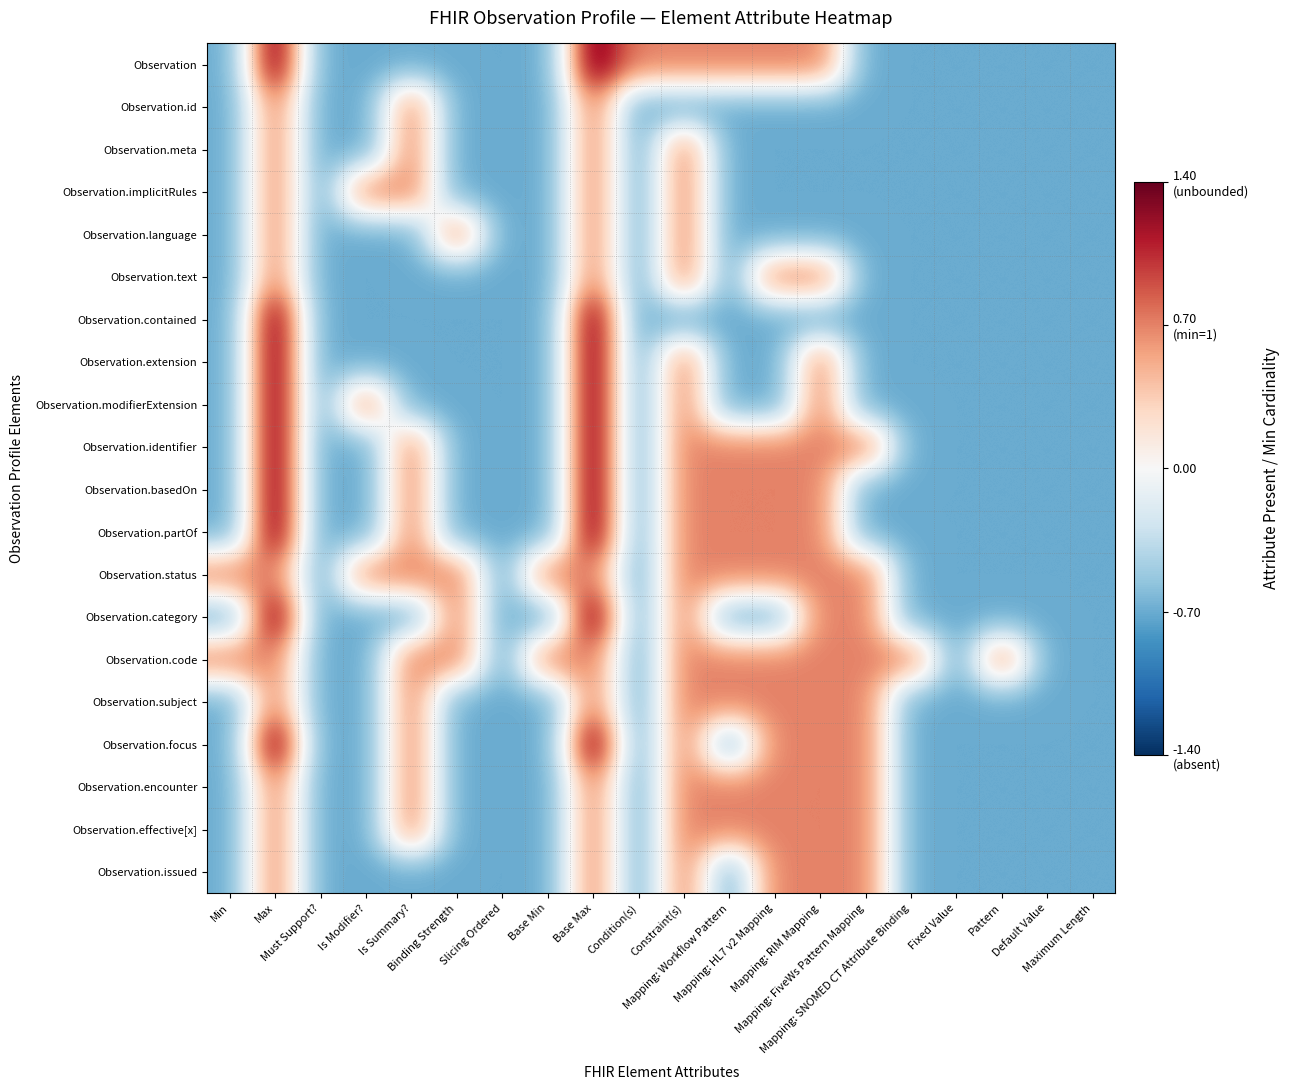

List the series in order of their peak value, lowest first.

Observation.id, Observation.meta, Observation.implicitRules, Observation.language, Observation.text, Observation.status, Observation.code, Observation.subject, Observation.encounter, Observation.effective[x], Observation.issued, Observation, Observation.contained, Observation.extension, Observation.modifierExtension, Observation.identifier, Observation.basedOn, Observation.partOf, Observation.category, Observation.focus